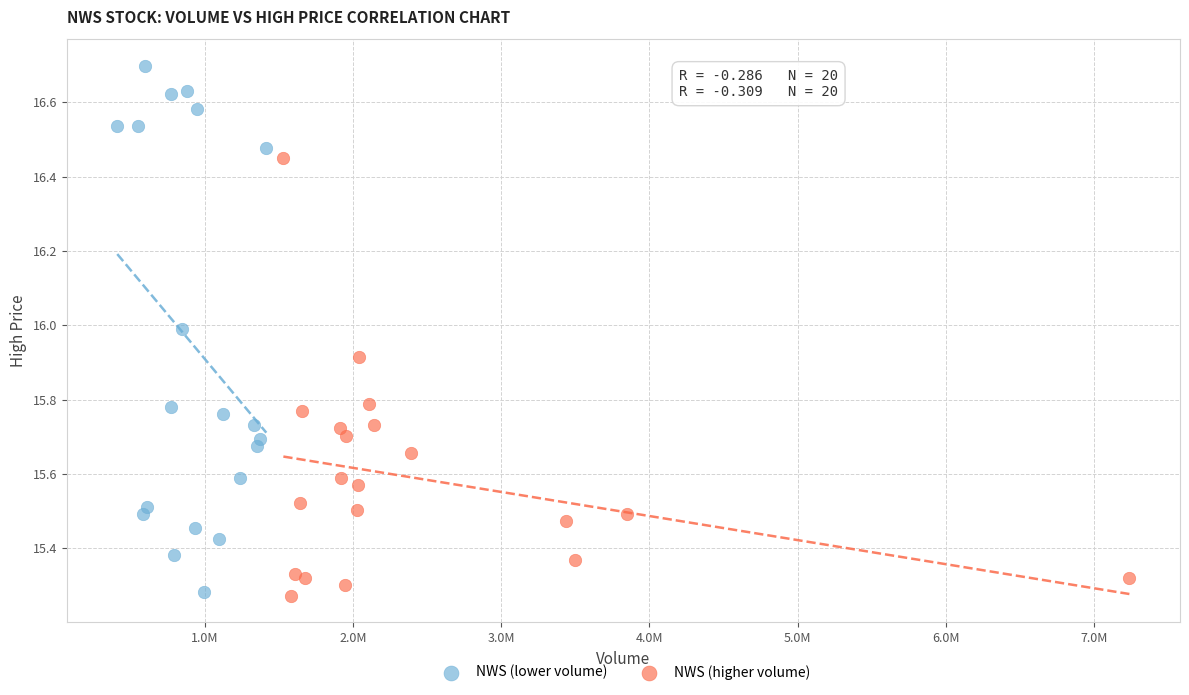

Which series reaches the maximum Y coordinate?

NWS (lower volume)